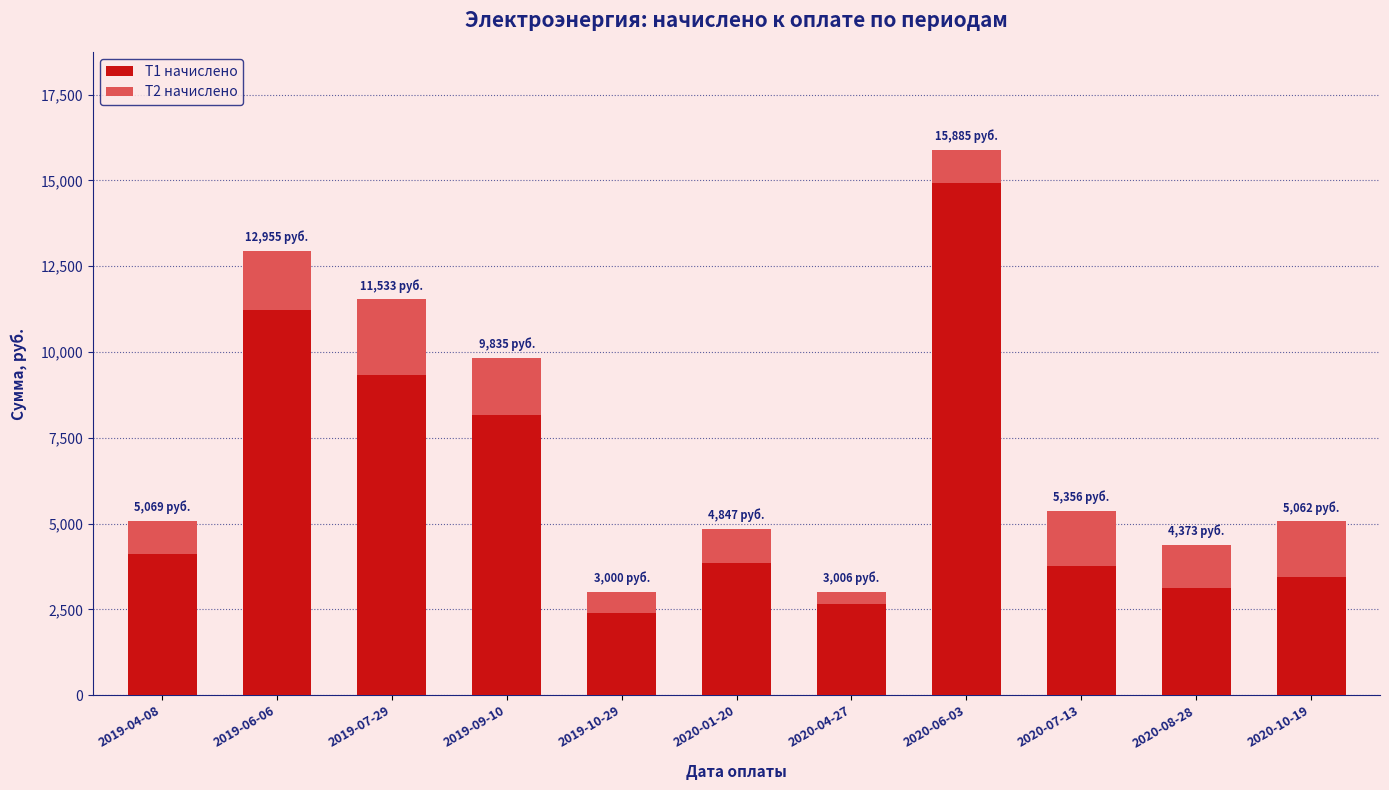

What is the total value across all series at 2019-04-08?

5069.0